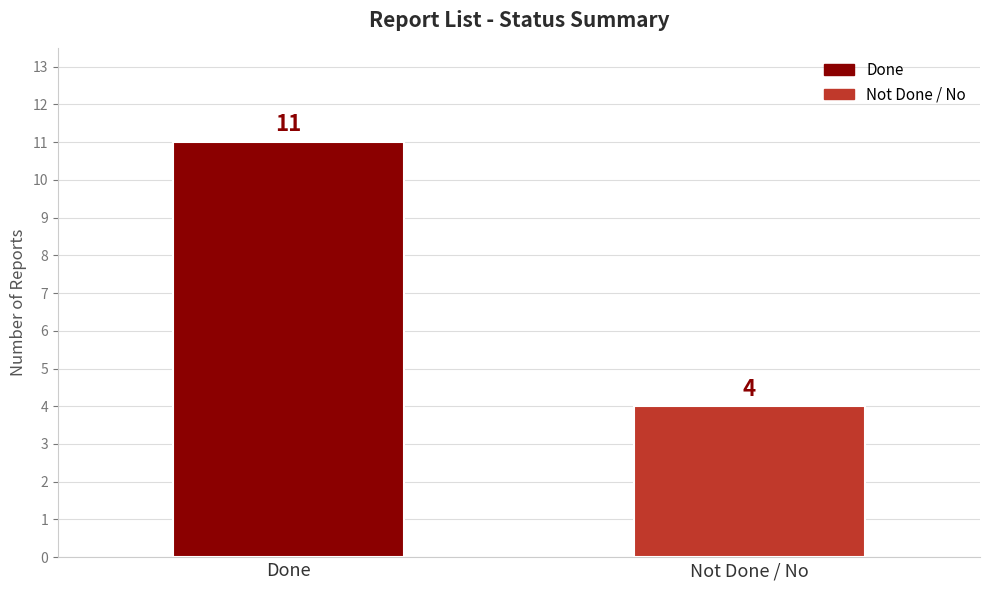

Count the values in the range 4 to 11.

2